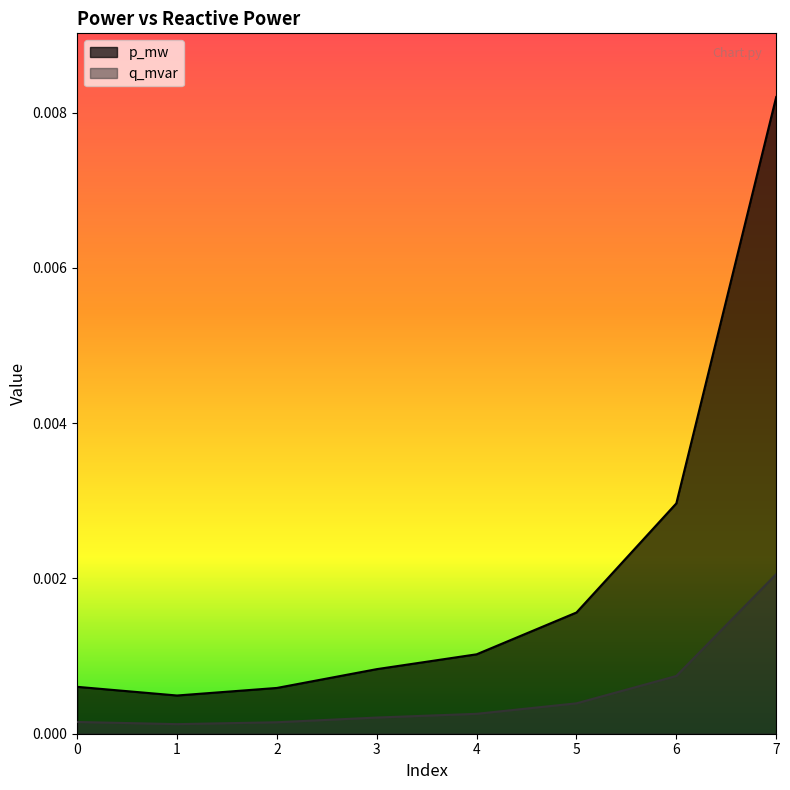

Between 4 and 2, which is larger?

4